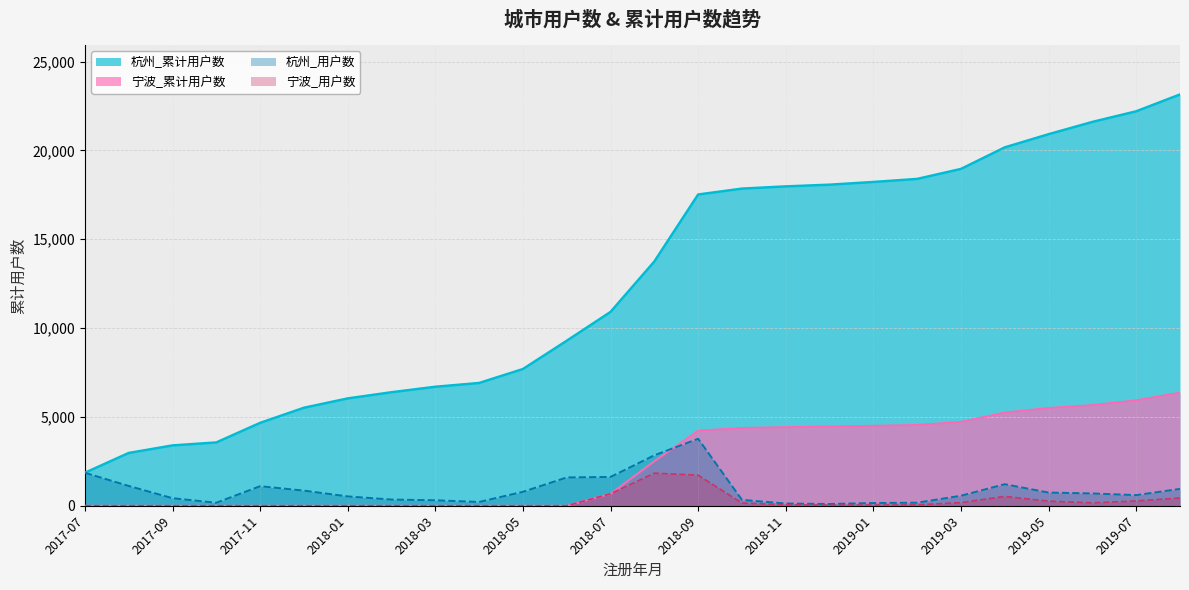

How many data points in 杭州_累计用户数 are above 13750?

12